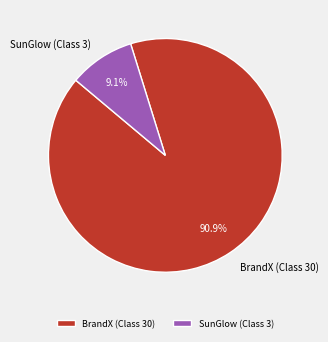

What is the total percentage of BrandX (Class 30) and SunGlow (Class 3)?

100.0%